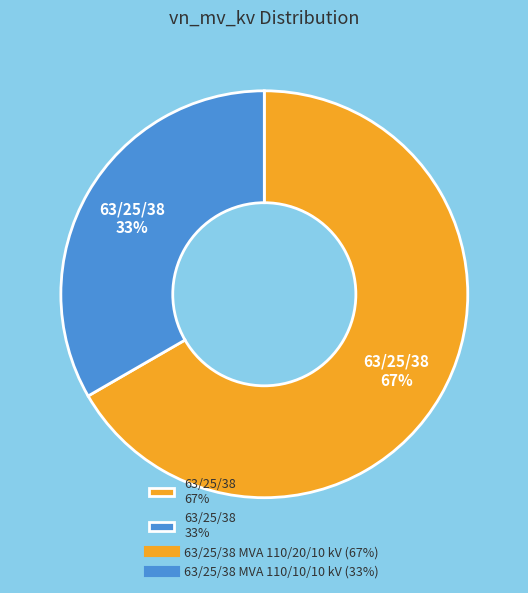

Is the sum of 63/25/38 67% and 63/25/38 33% greater than half?

Yes